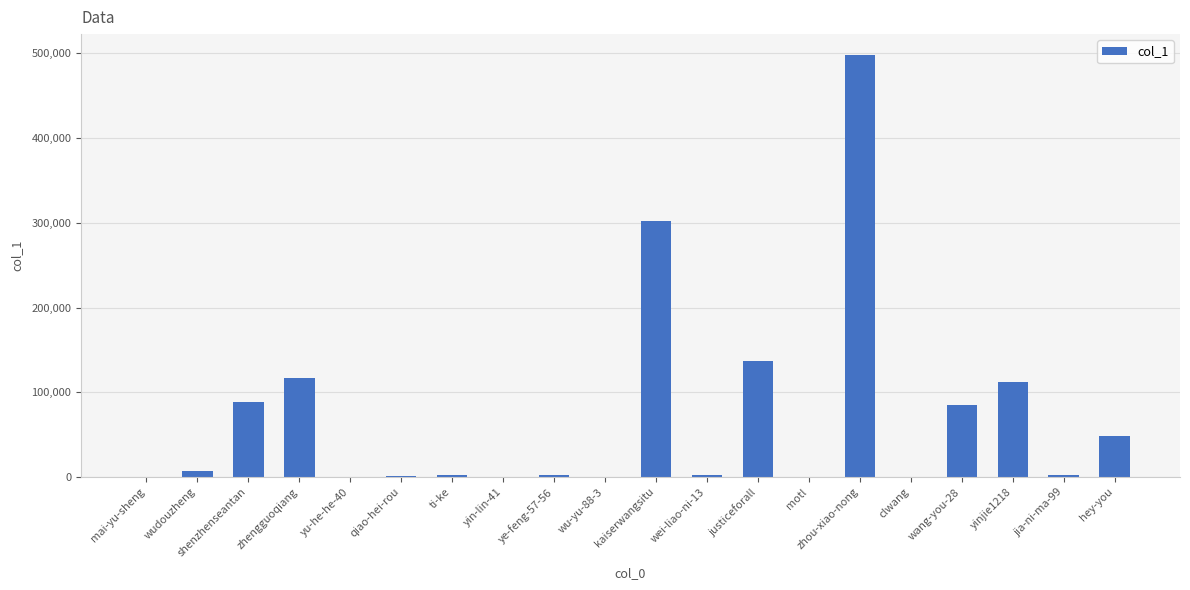

Between qiao-hei-rou and zhou-xiao-nong, which is larger?

zhou-xiao-nong